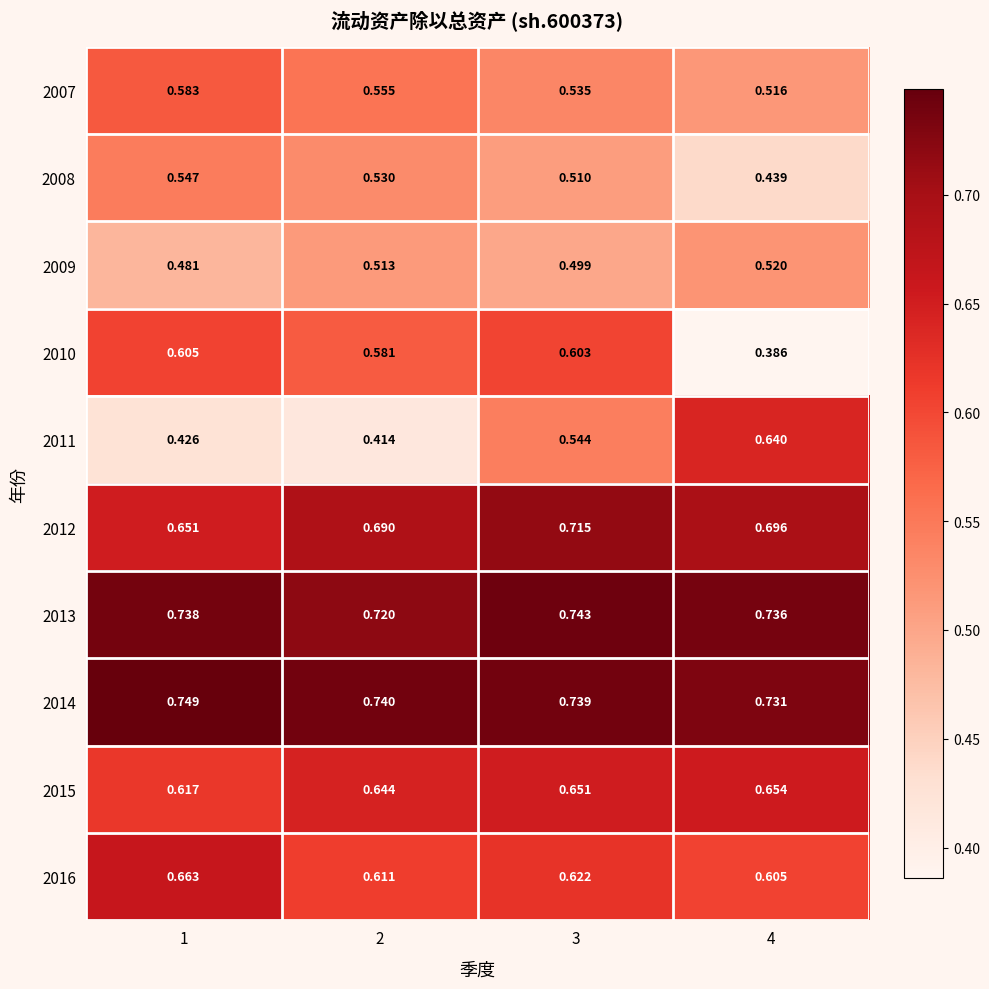

How many series are shown in this chart?

10